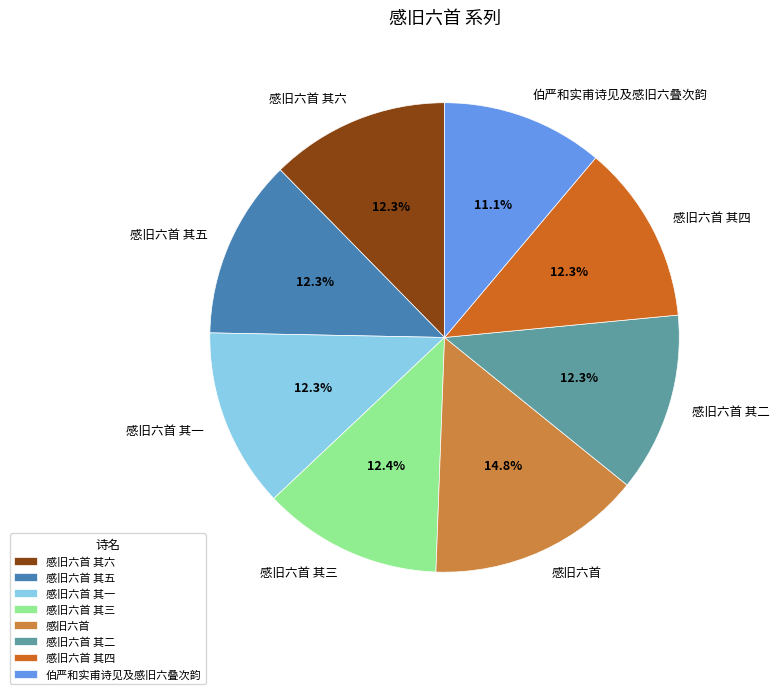

How many segments does this pie chart have?

8